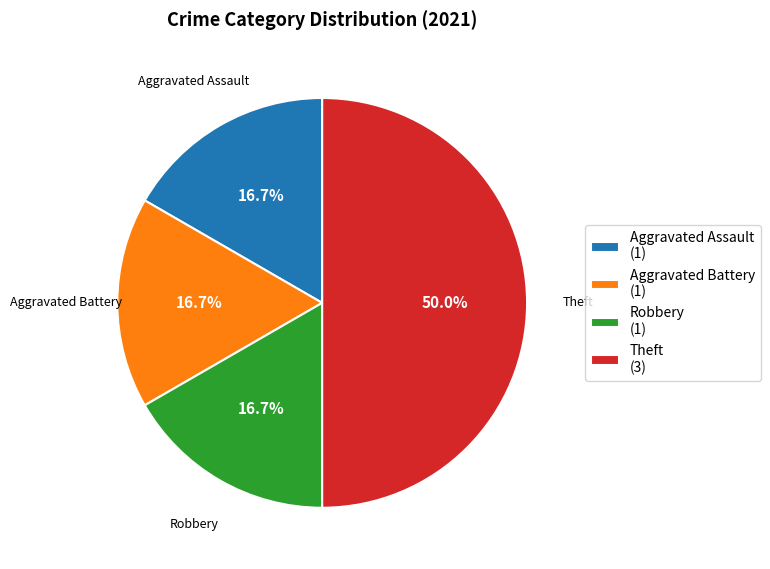

Does Robbery (1) represent more than half of the total?

No